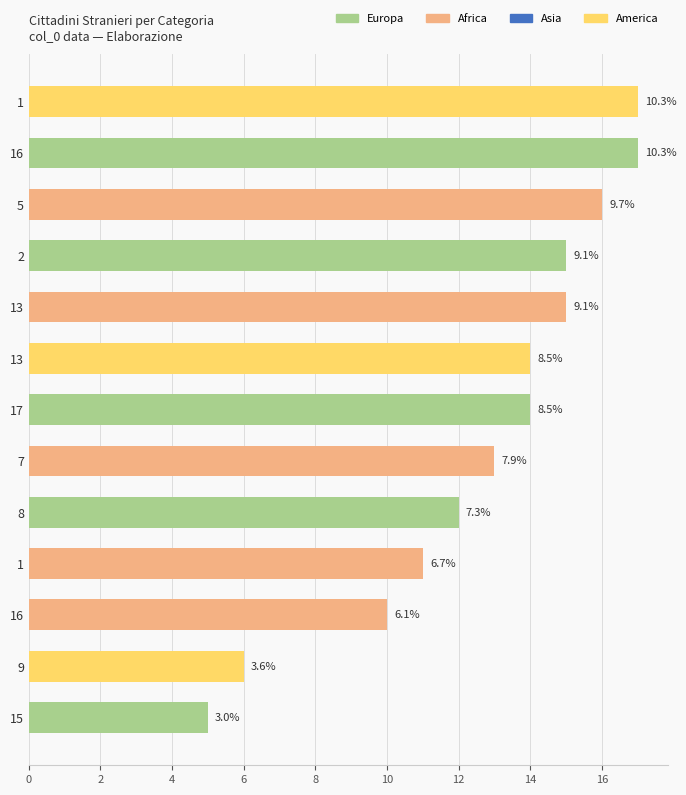

How many bars are there in total?

13